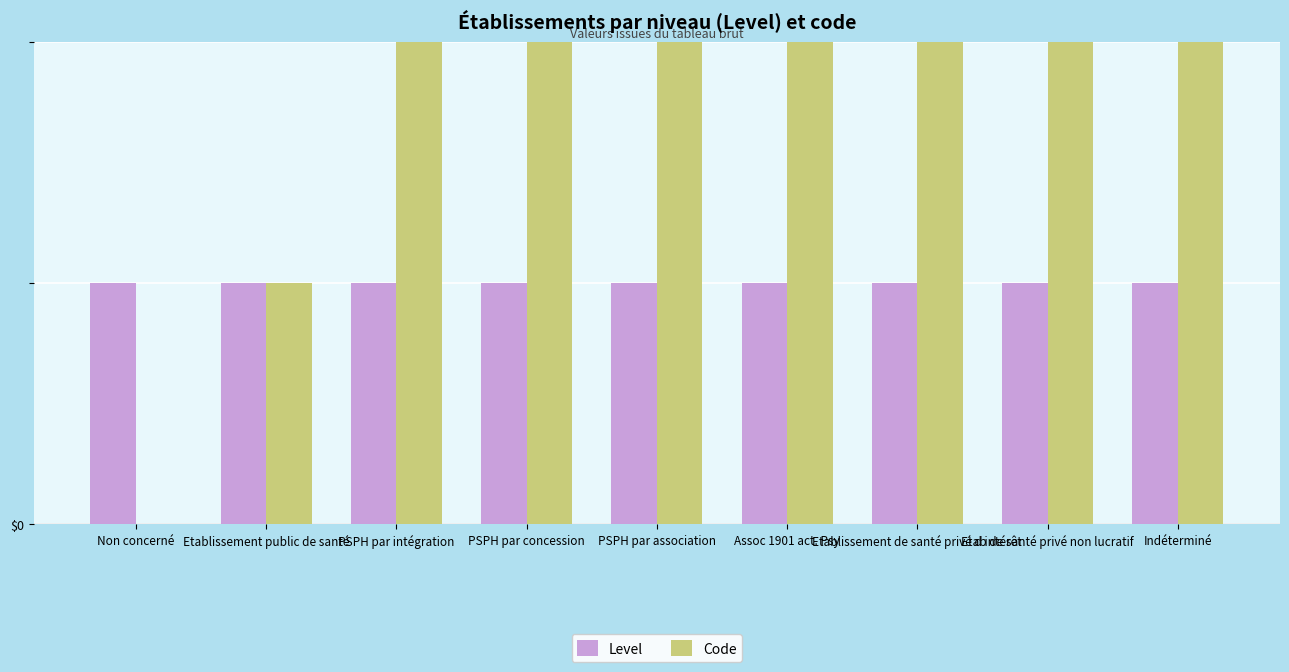

At how many categories does at least one series exceed 2?

6